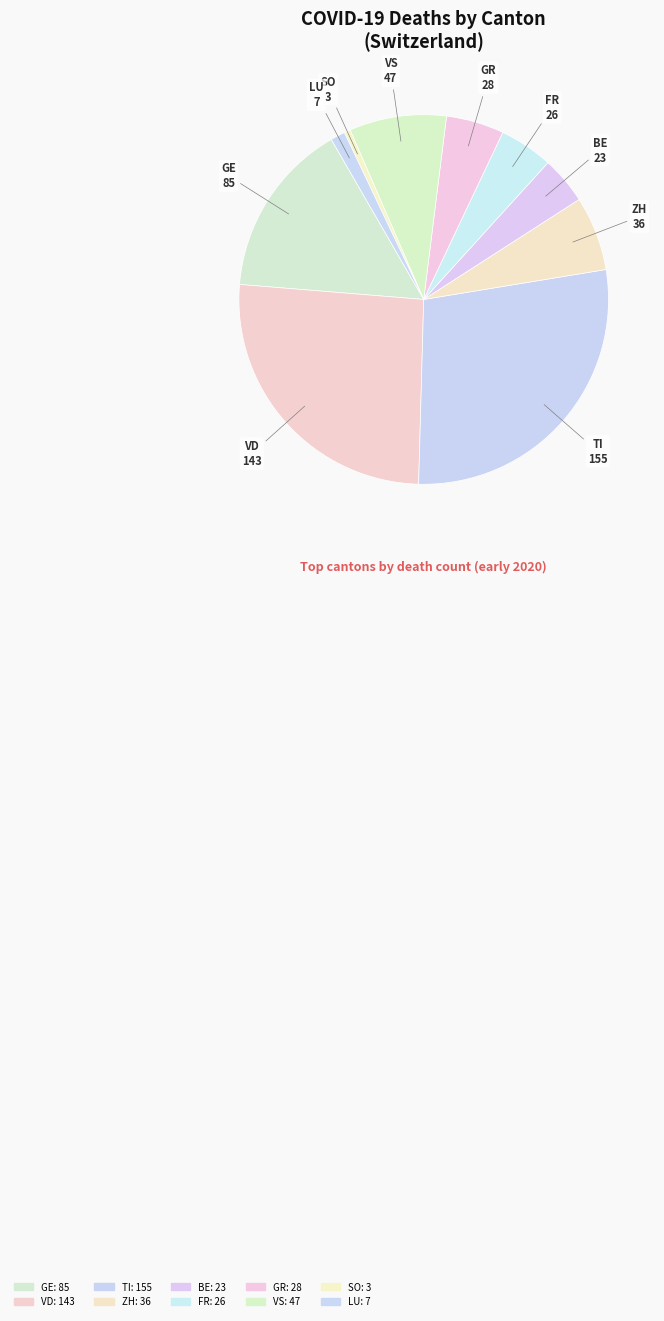

To the nearest percent, what is the average slice percentage?

10%